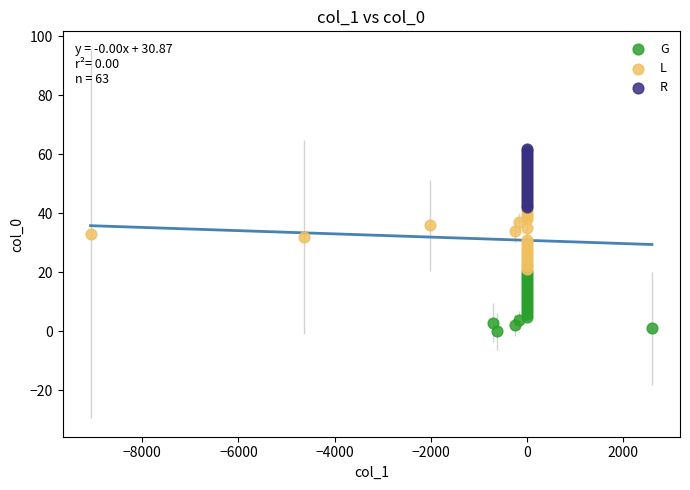

Which series reaches the minimum Y coordinate?

G